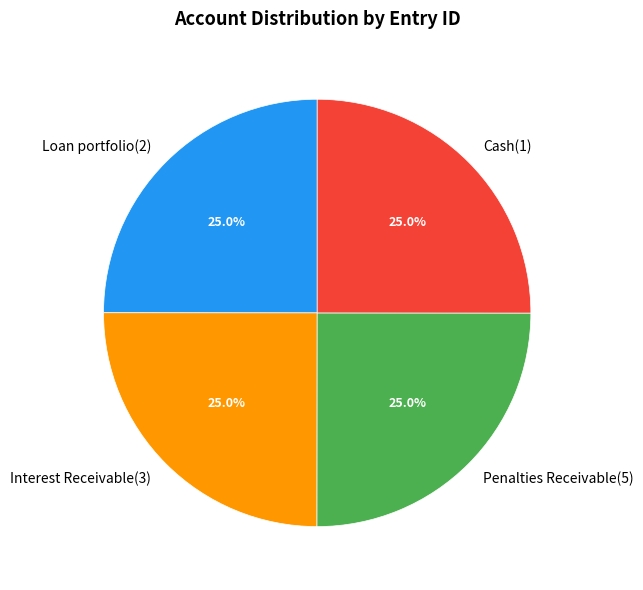

To the nearest percent, what percentage of the pie is Interest Receivable(3)?

25%